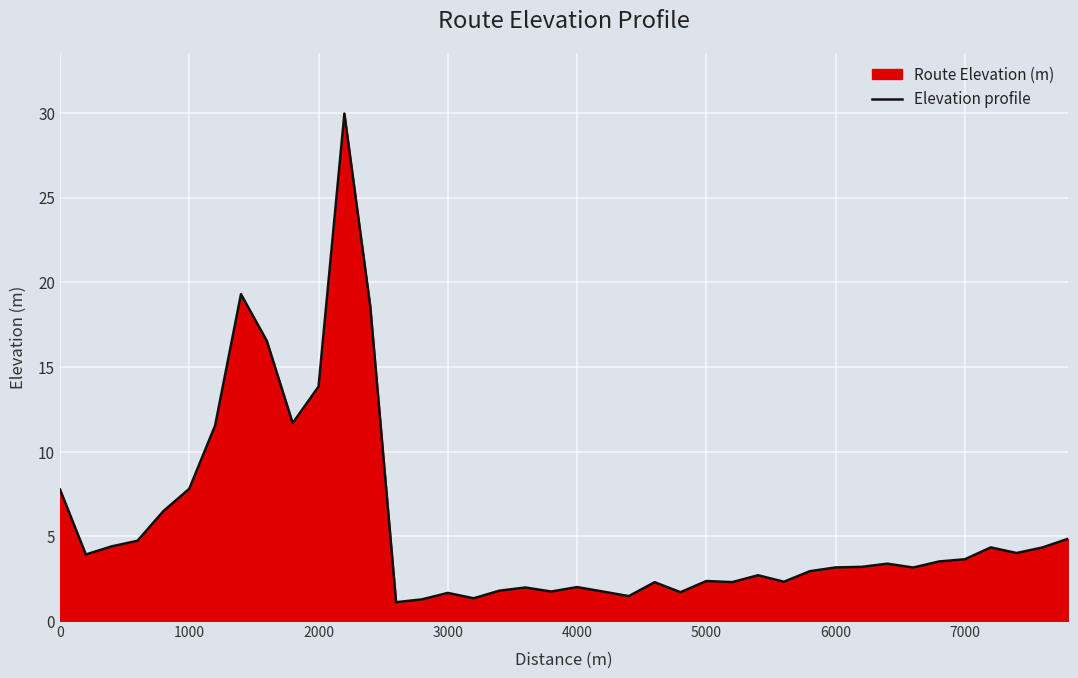

How many points are lower than both their immediate neighbors (excluding endpoints)?

11